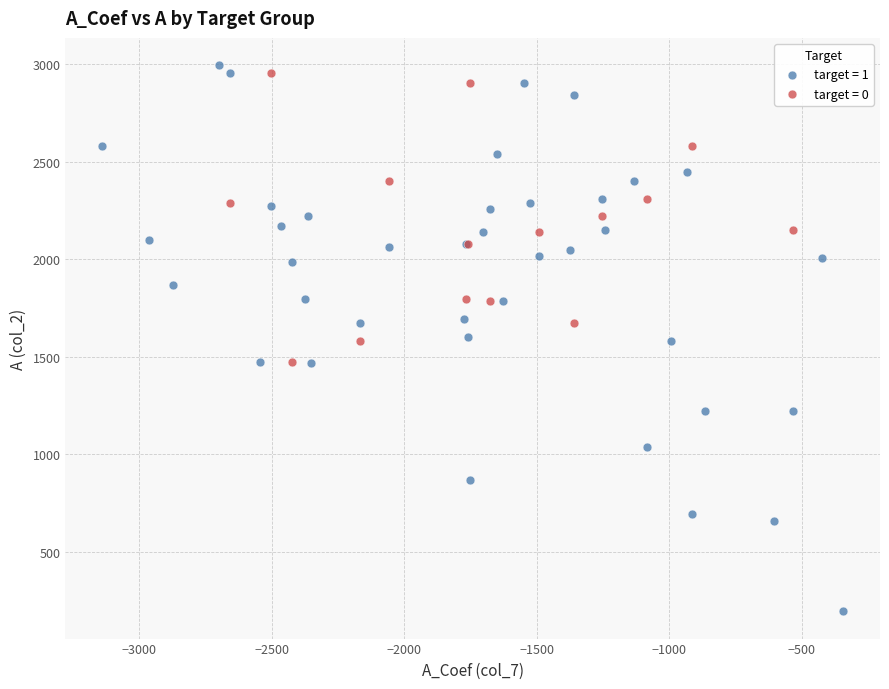

Which series reaches the minimum Y coordinate?

target = 1